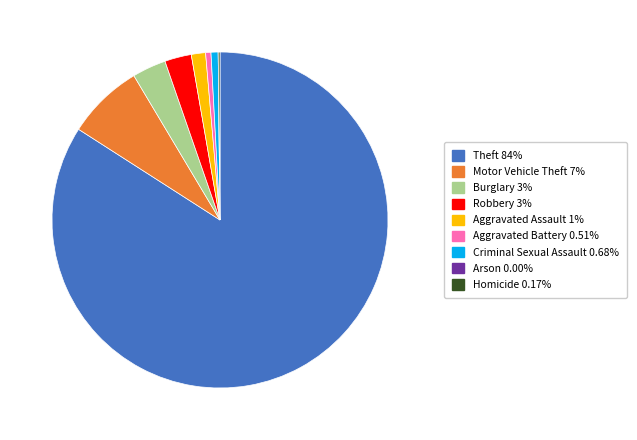

Is it true that Robbery is 3% of the pie?

True